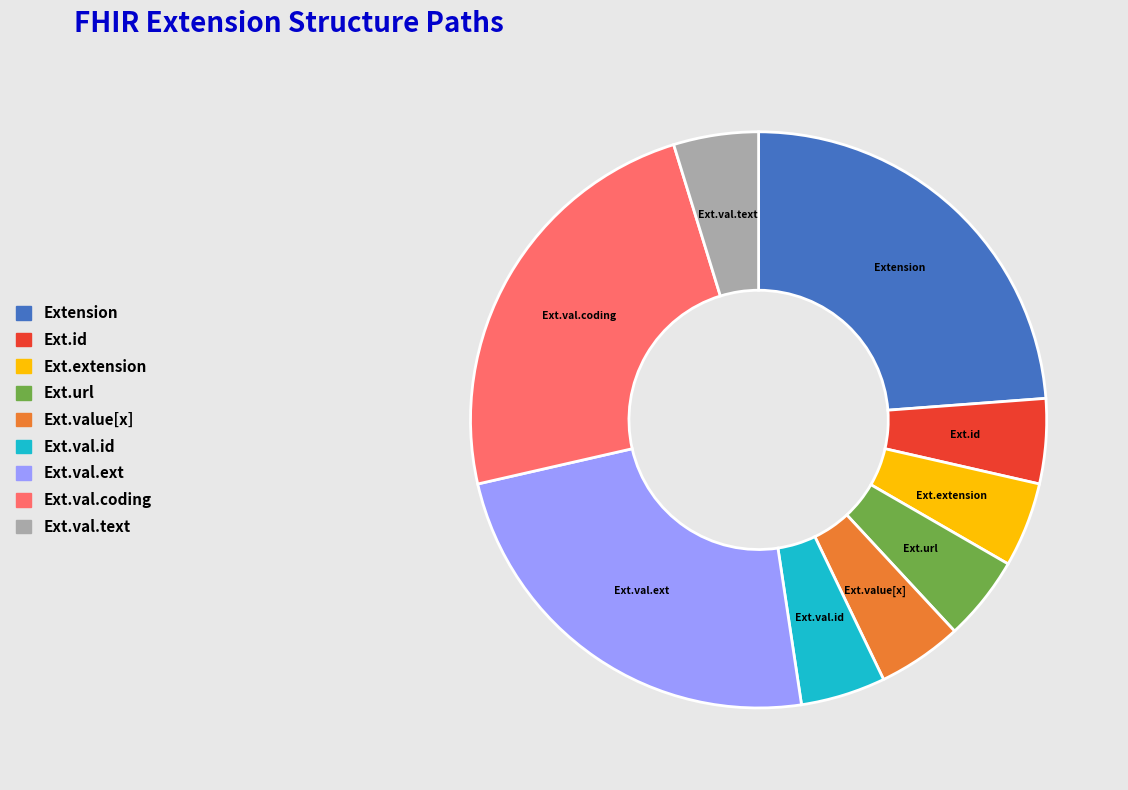

Is there a majority slice in this chart?

No